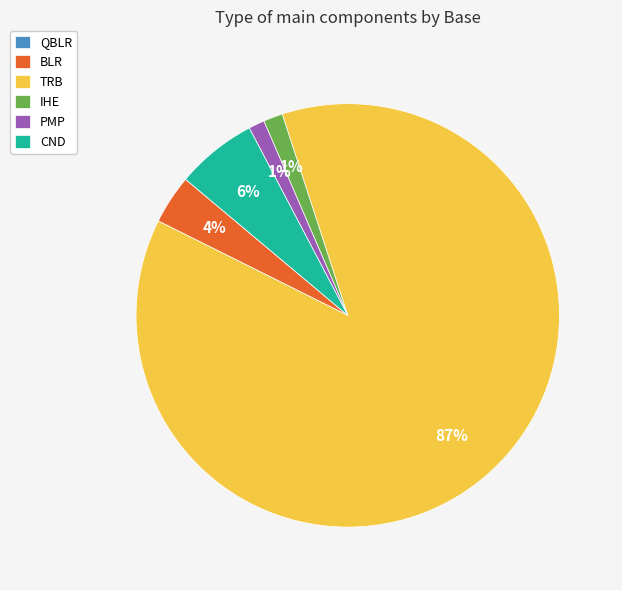

Is the sum of IHE and CND greater than half?

No